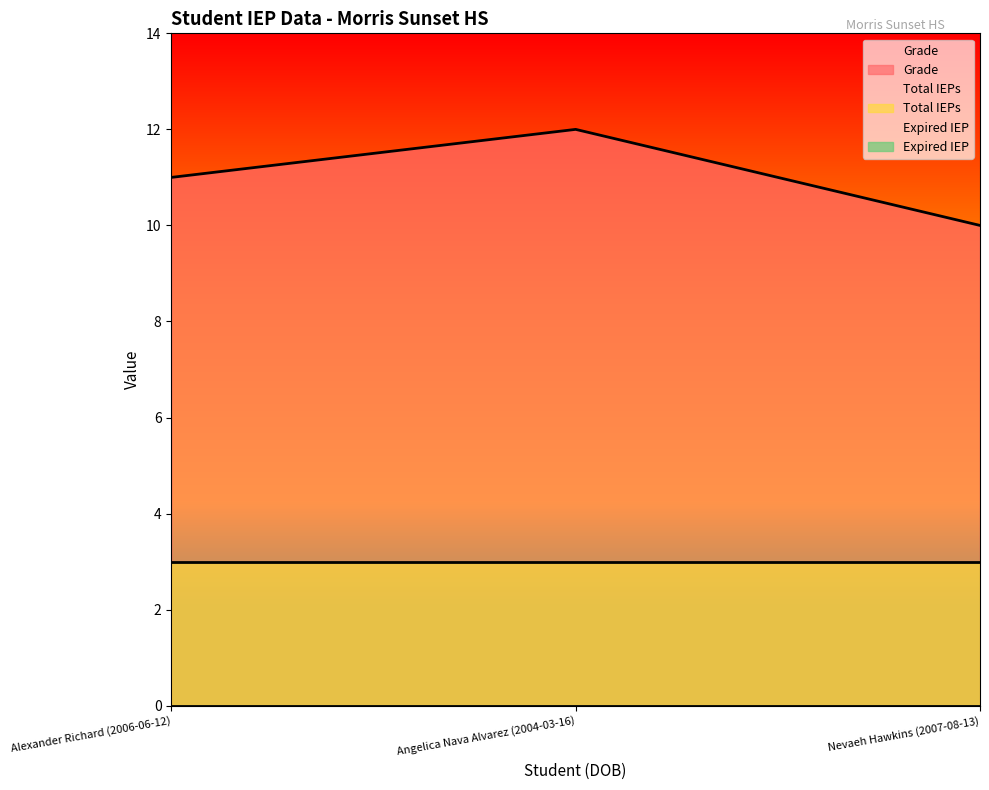

Count the number of categories in the chart.

3